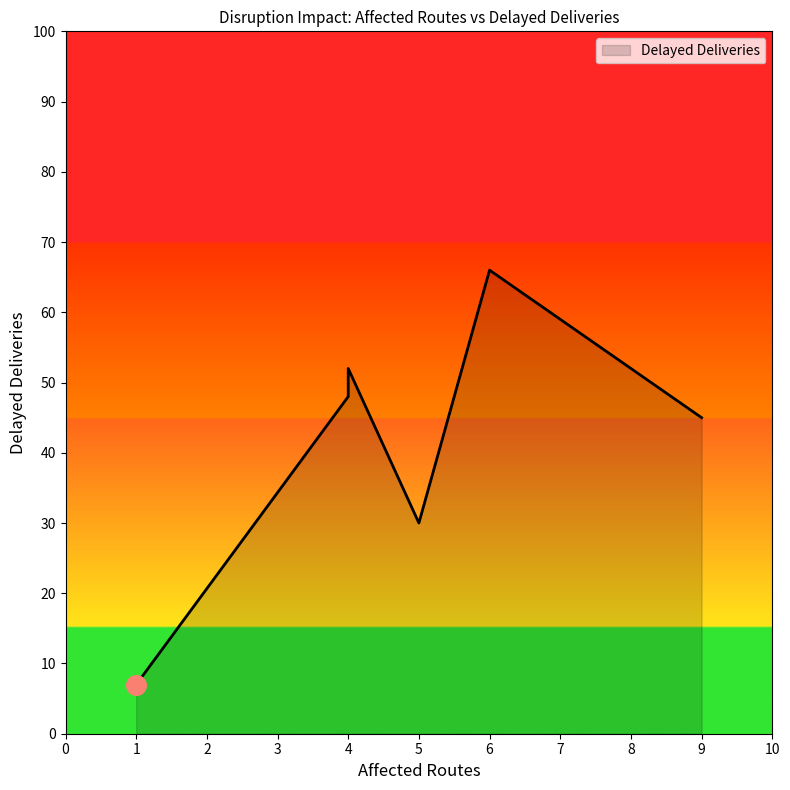

What is the change in value from 9 to 5?

-15